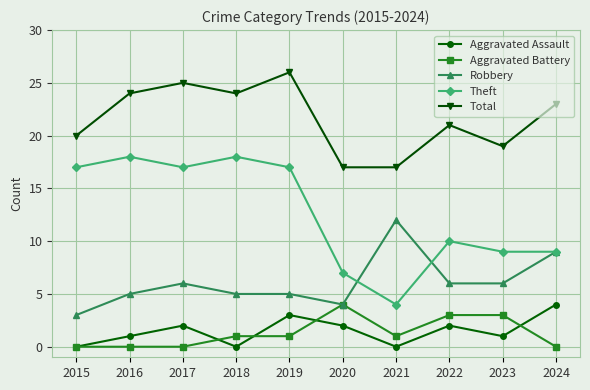

How many data points in Theft are less than 17?

5